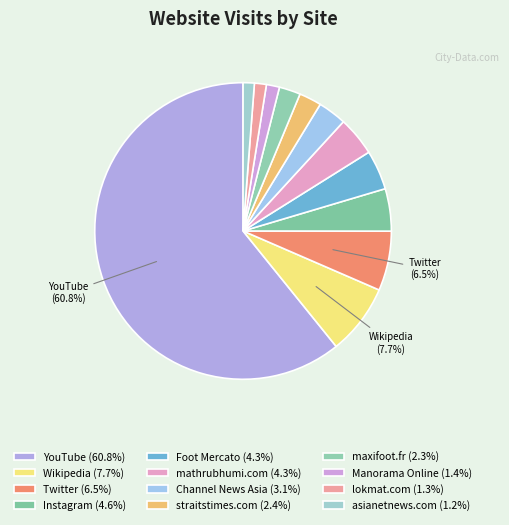

How many slices are in this pie chart?

12